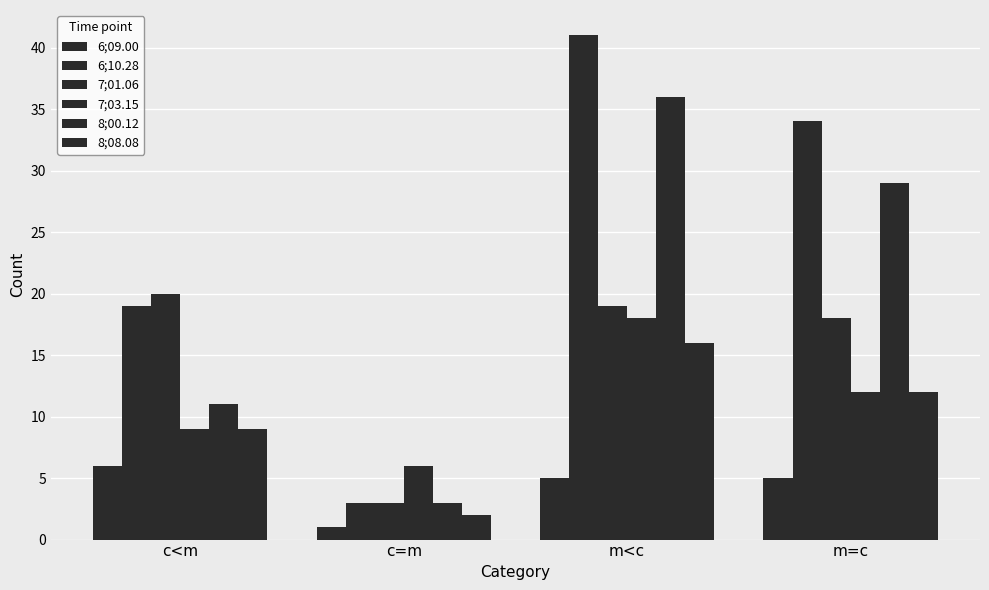

Reading right to left, transcribe all the data shown in this chart.

6;09.00: m=c=5	m<c=5	c=m=1	c<m=6
6;10.28: m=c=34	m<c=41	c=m=3	c<m=19
7;01.06: m=c=18	m<c=19	c=m=3	c<m=20
7;03.15: m=c=12	m<c=18	c=m=6	c<m=9
8;00.12: m=c=29	m<c=36	c=m=3	c<m=11
8;08.08: m=c=12	m<c=16	c=m=2	c<m=9